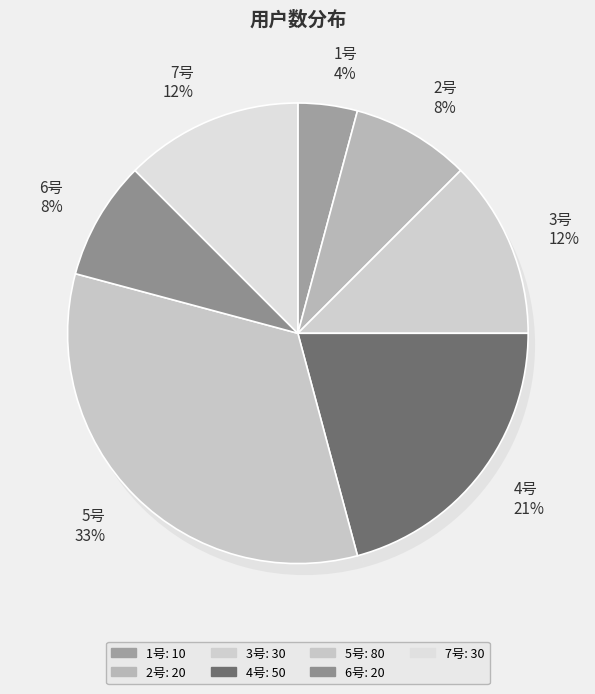

Which slice is the largest?

5号